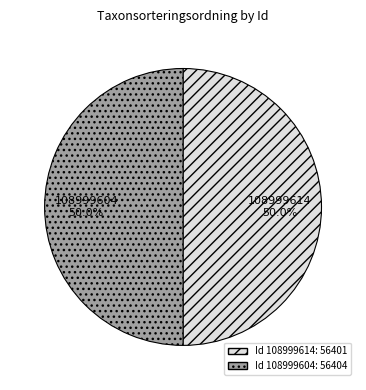

True or false: 108999614 accounts for 59% of the total.

False